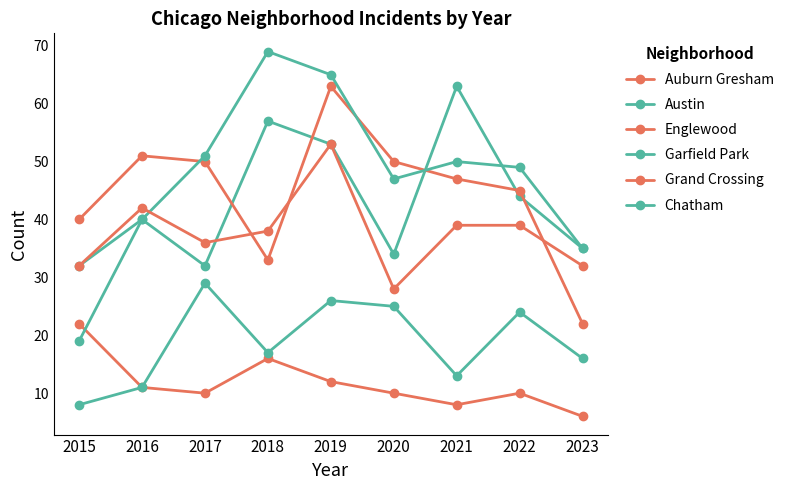

Is the value of Austin at 2018 greater than the value of Chatham at 2023?

Yes